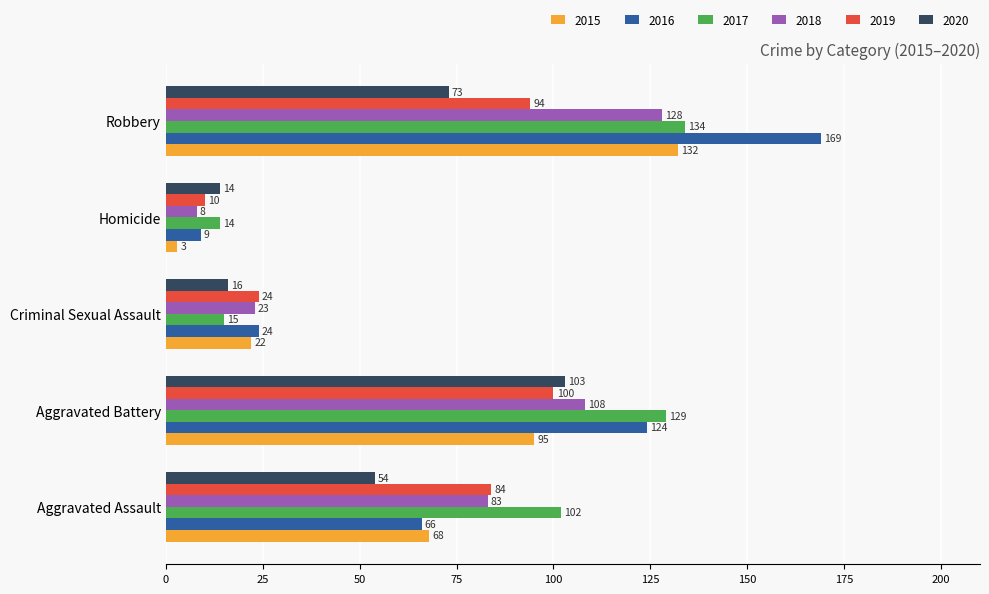

What is the approximate value of 2019 at Aggravated Assault?

84